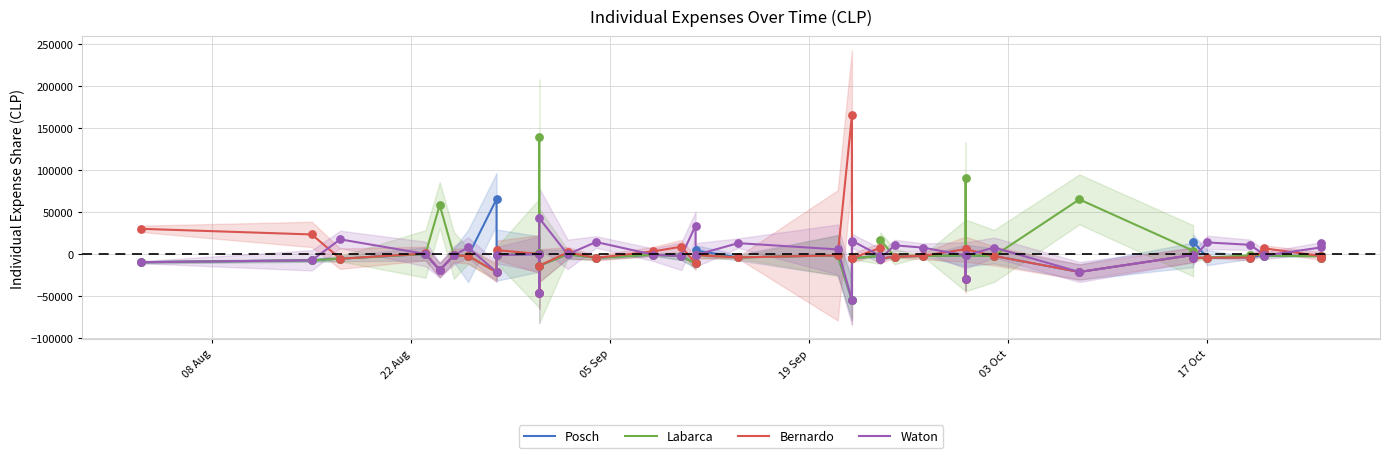

Which series has the largest Y range (max minus min)?

Bernardo